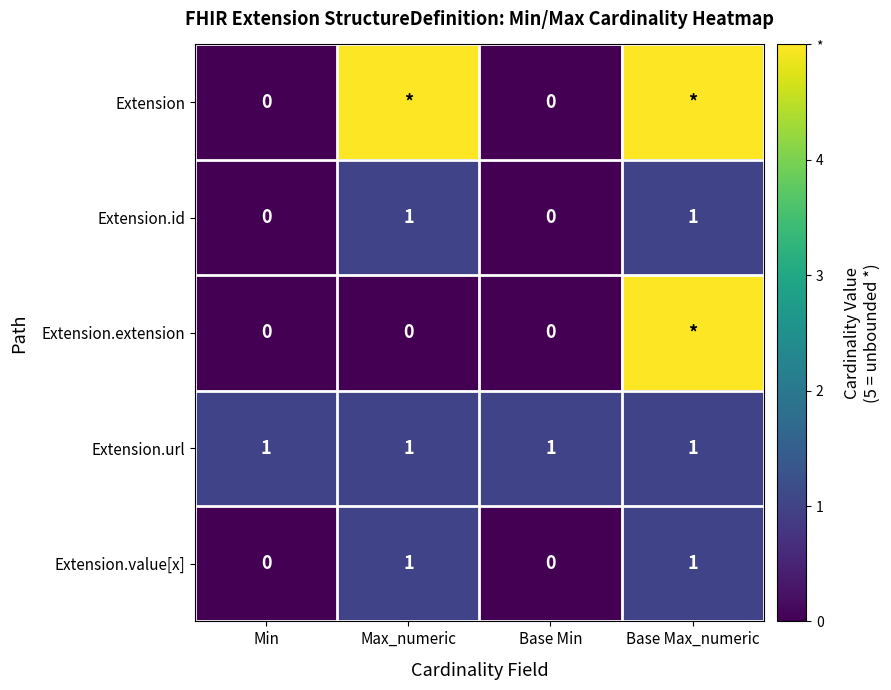

Is it true that Extension.id equals -1 at Min?

False